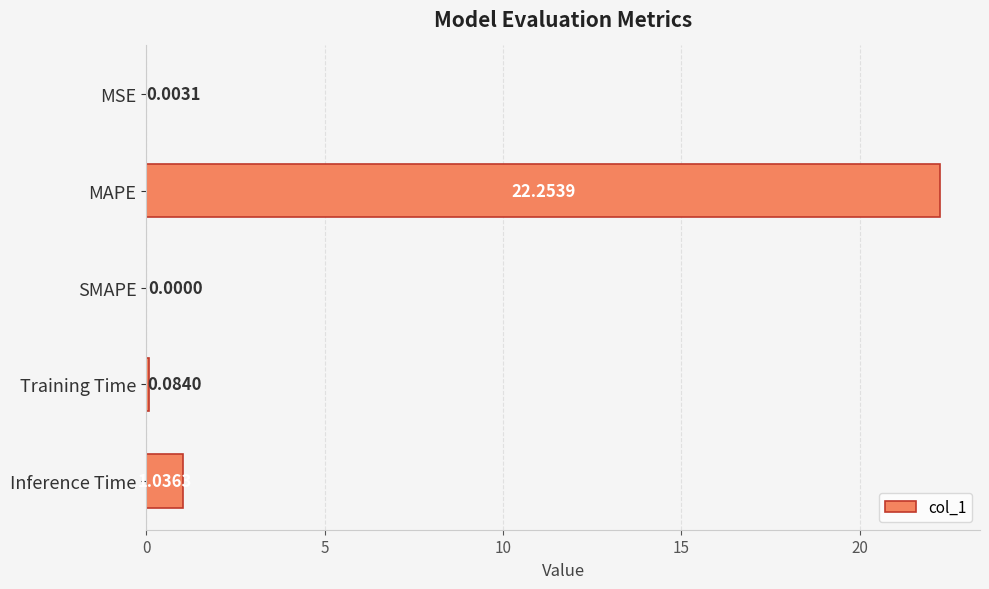

At which label is the value closest to 11?

Inference Time